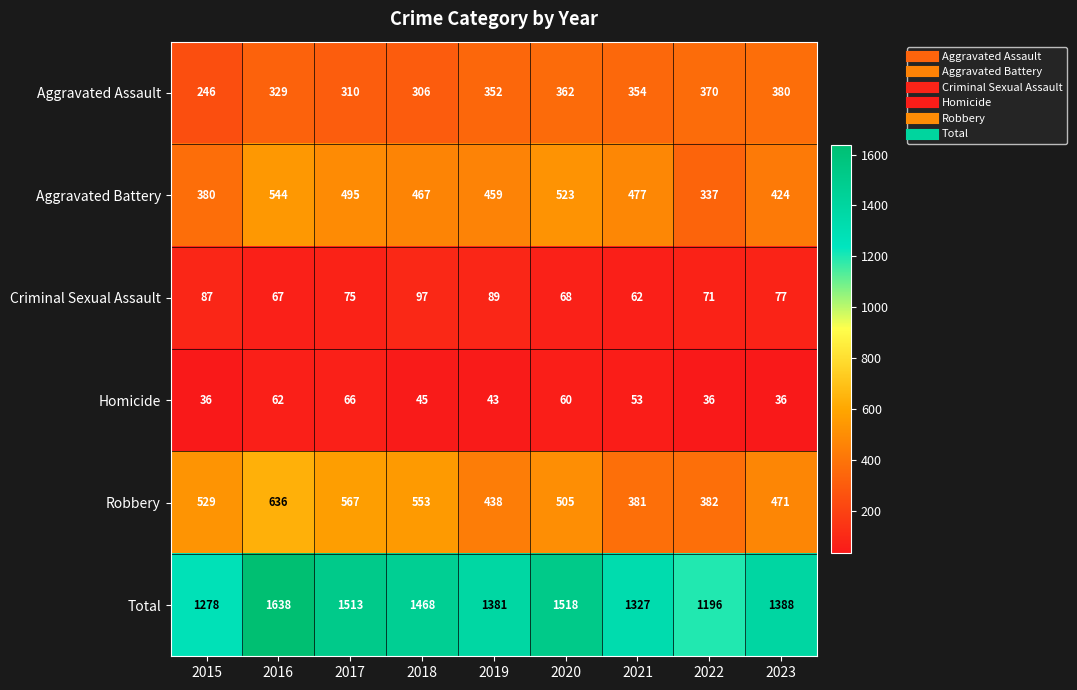

What is the difference between the Aggravated Battery values at 2017 and 2023?

71